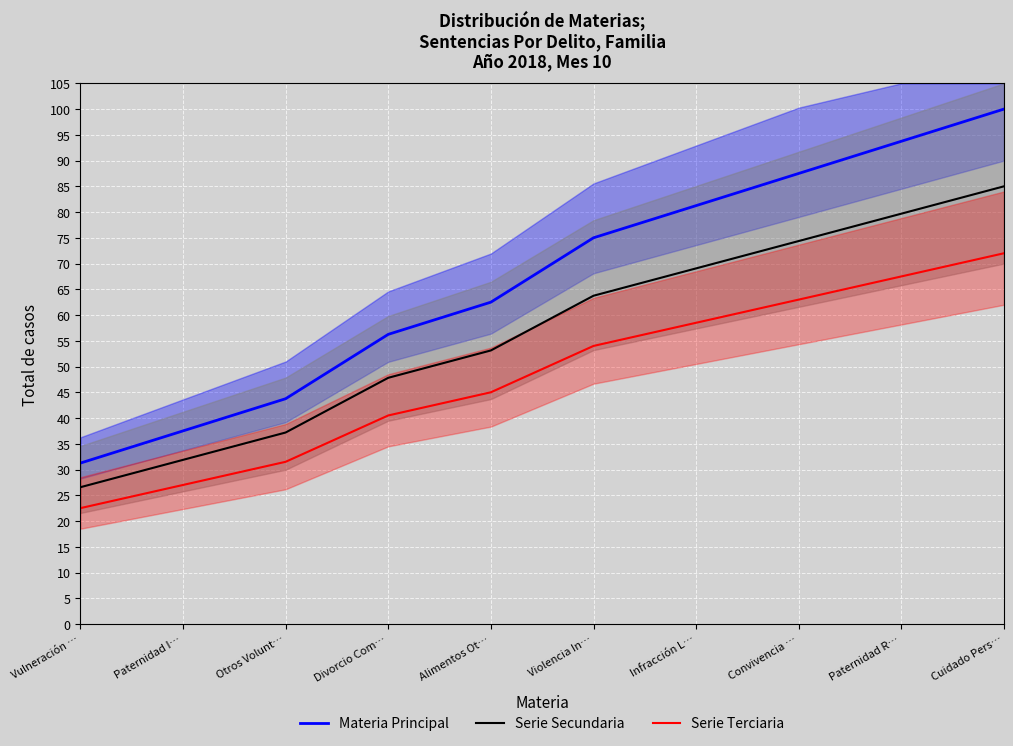

What is the value of the Serie Secundaria point at the 9th from the left?

79.7